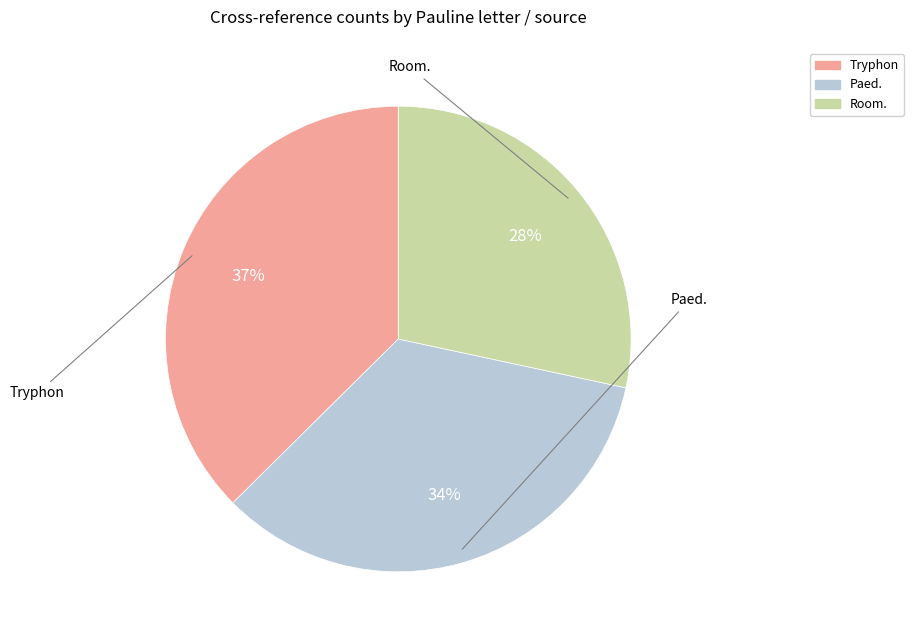

Does any single category account for the majority?

No